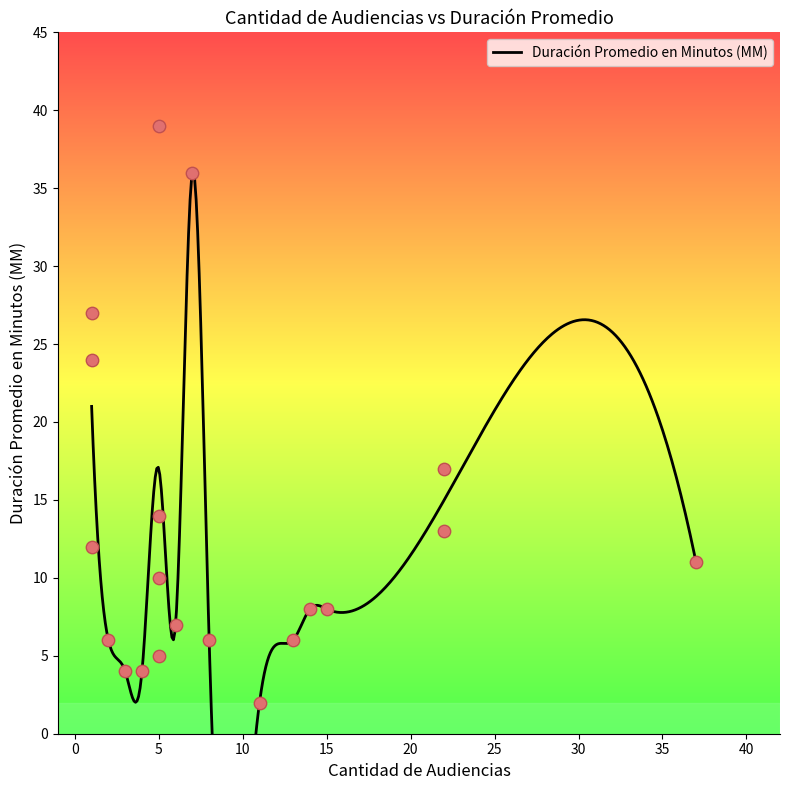

What is the change in value from 1 to 8?

-18